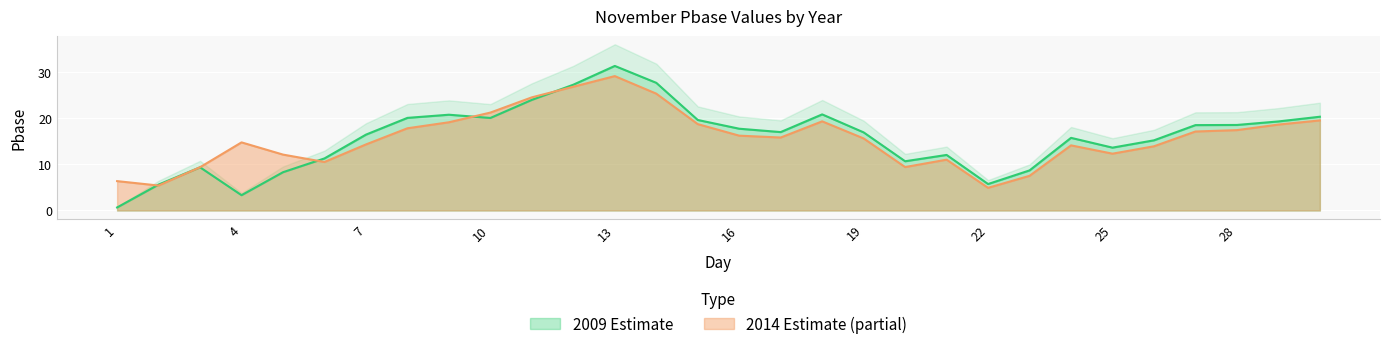

Reading left to right, extract all data points from this chart.

2009: 1=0.7	2=5.6	3=9.3	4=3.3	5=8.3	6=11.3	7=16.4	8=20.1	9=20.7	10=20.0	11=24.0	12=27.2	13=31.3	14=27.6	15=19.6	16=17.7	17=17.0	18=20.8	19=16.9	20=10.7	21=12.0	22=5.7	23=8.7	24=15.7	25=13.6	26=15.2	27=18.5	28=18.5	29=19.3	30=20.3
2014: 1=6.4	2=5.4	3=9.4	4=14.7	5=12.1	6=10.5	7=14.3	8=17.8	9=19.1	10=21.2	11=24.5	12=26.8	13=29.1	14=25.3	15=18.7	16=16.2	17=15.8	18=19.3	19=15.6	20=9.4	21=11.0	22=4.9	23=7.5	24=14.1	25=12.3	26=13.9	27=17.1	28=17.4	29=18.6	30=19.5